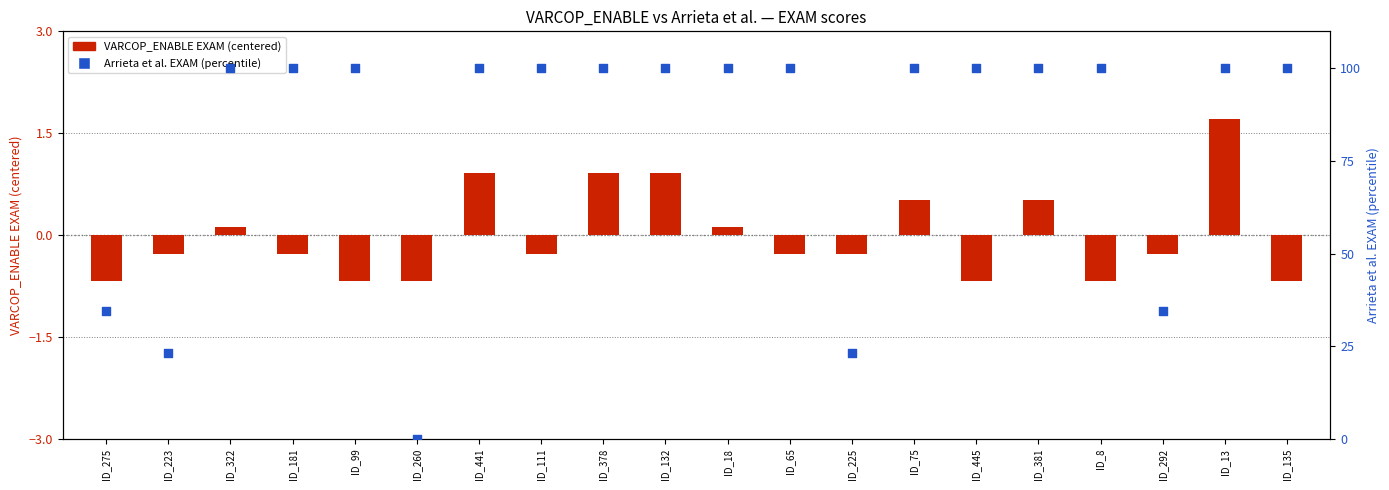

Which series has the largest total across all categories?

Arrieta et al. EXAM (percentile)